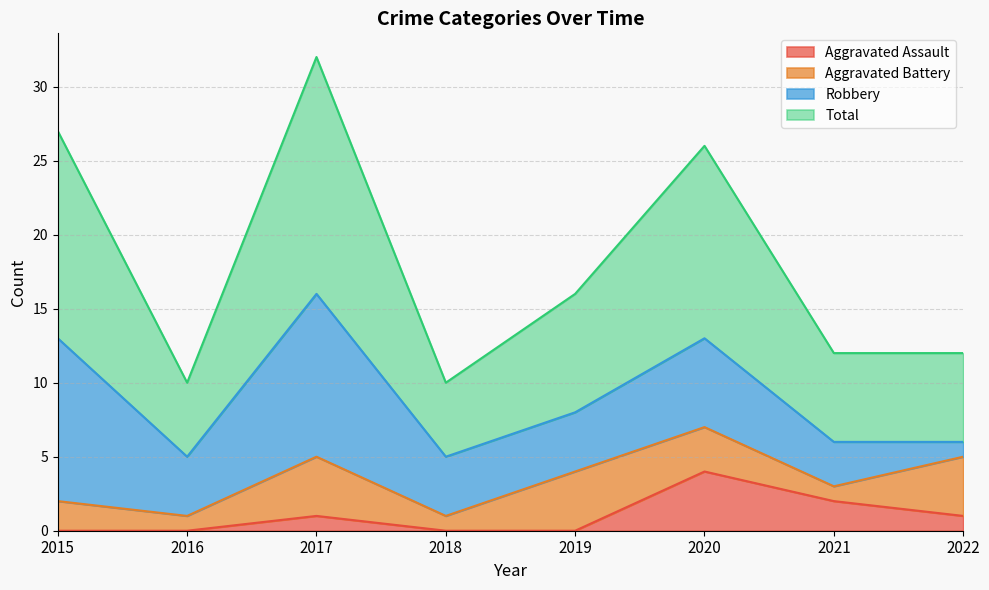

Does the chart display data point markers on the line(s)?

No